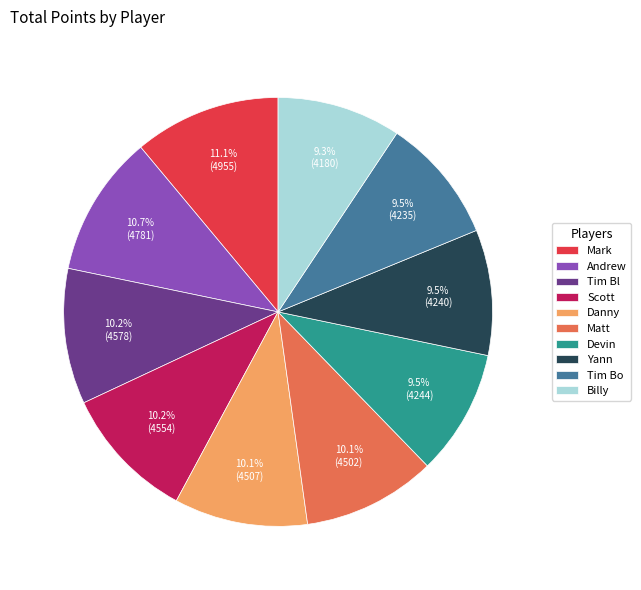

Between Tim Bo and Scott, which is larger?

Scott